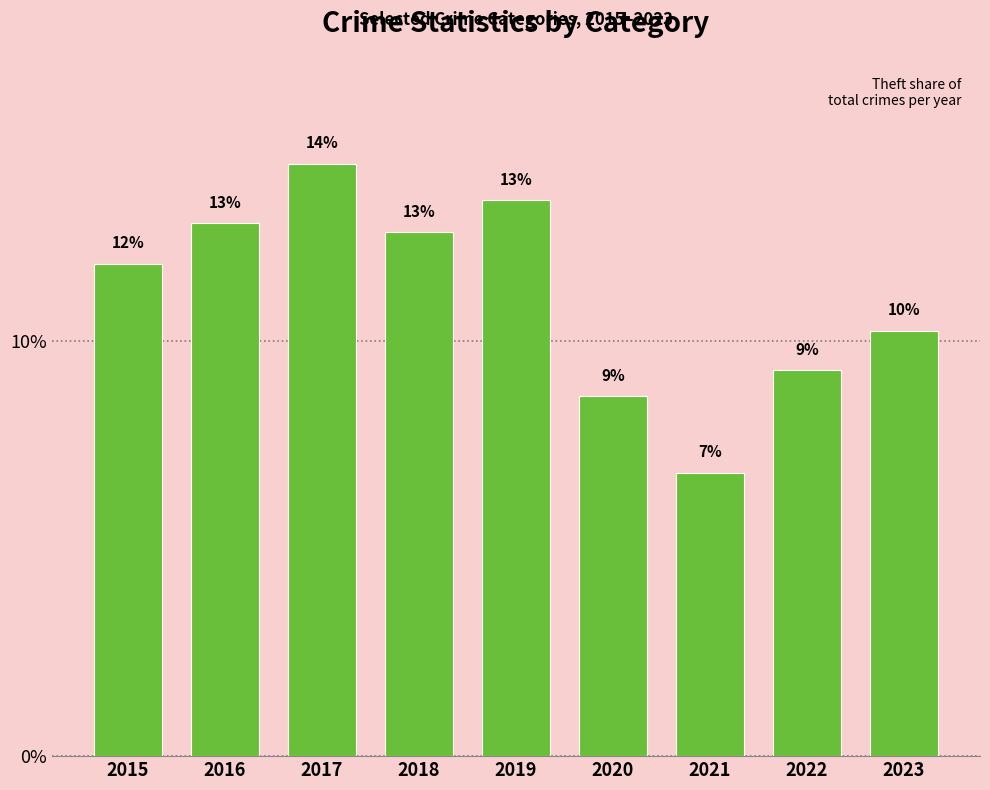

How many bars are there in total?

9